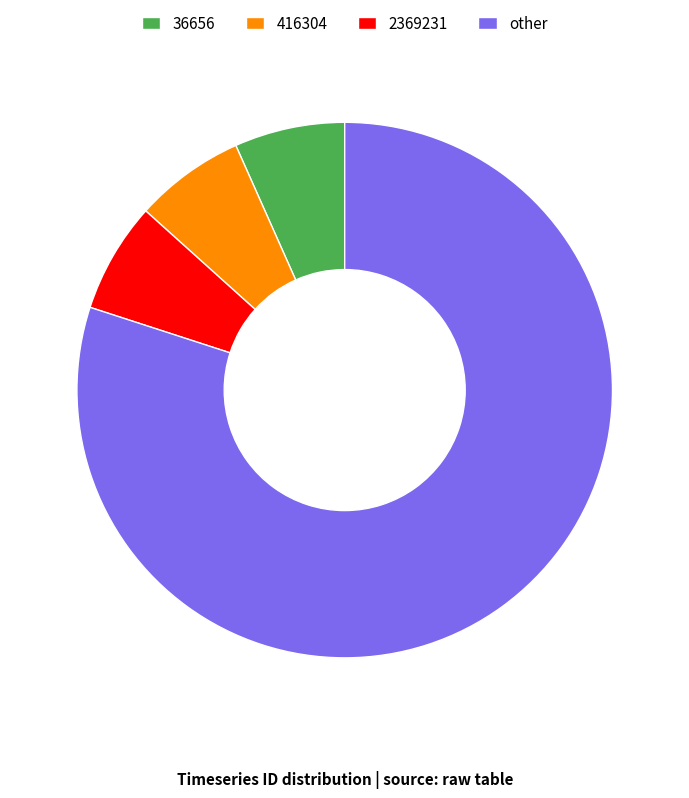

Approximately how many times larger is the value at 36656 compared to 2369231?

1.0